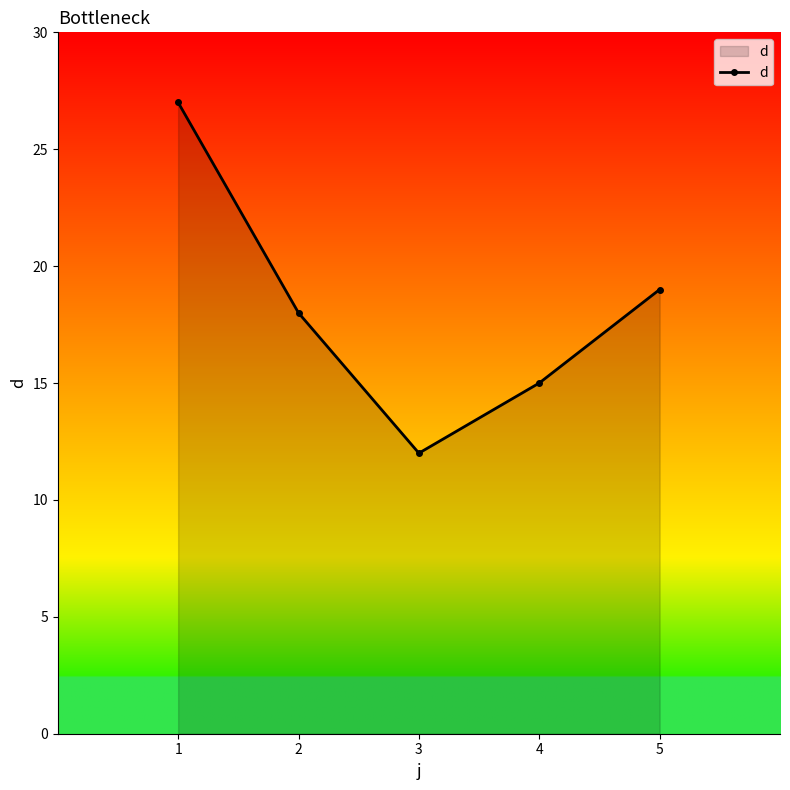

What is the greatest value displayed?

27